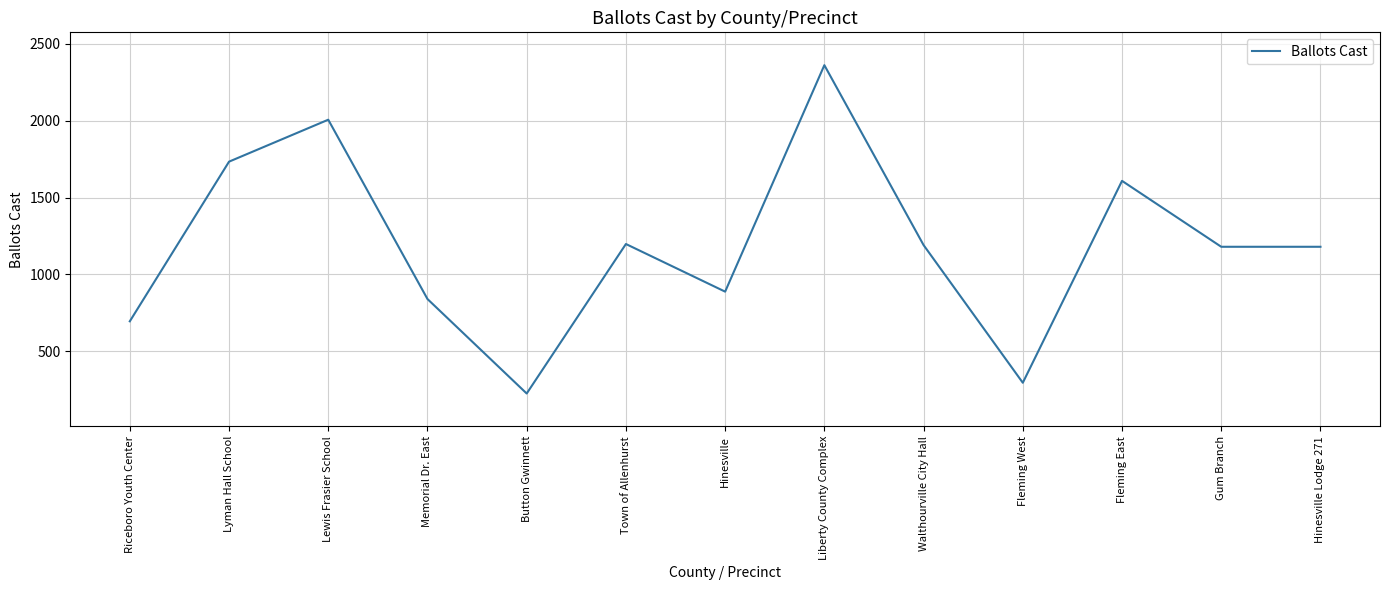

The value at Fleming West is 295. True or false?

True